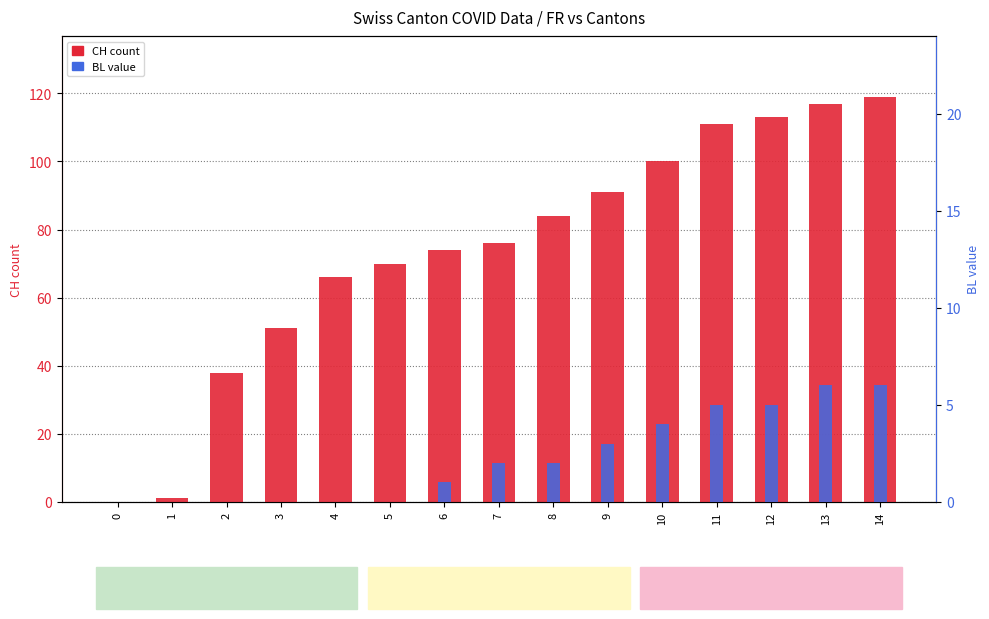

What is the greatest value displayed?

119